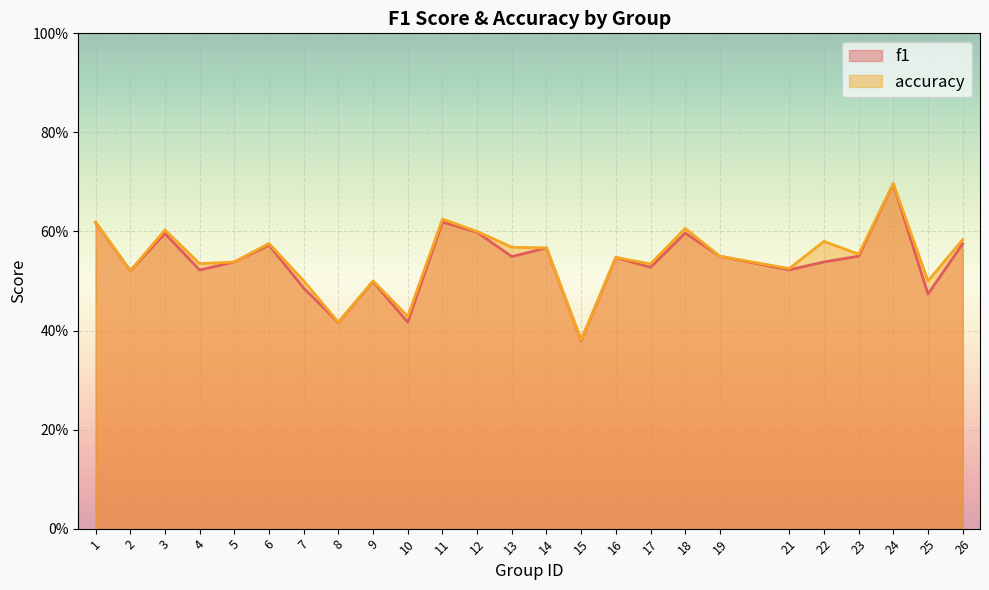

Is it true that accuracy equals 0.7 at 15?

False